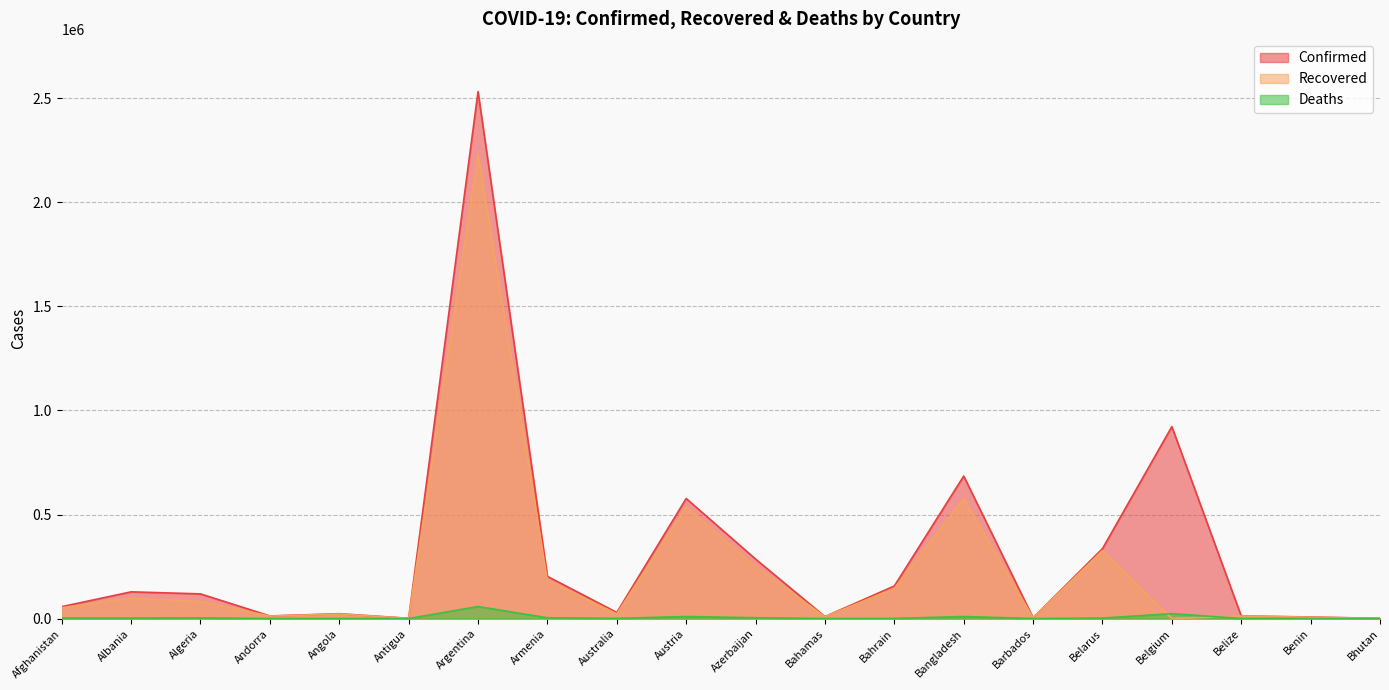

Between Barbados and Bhutan, which series saw the biggest shift?

Confirmed